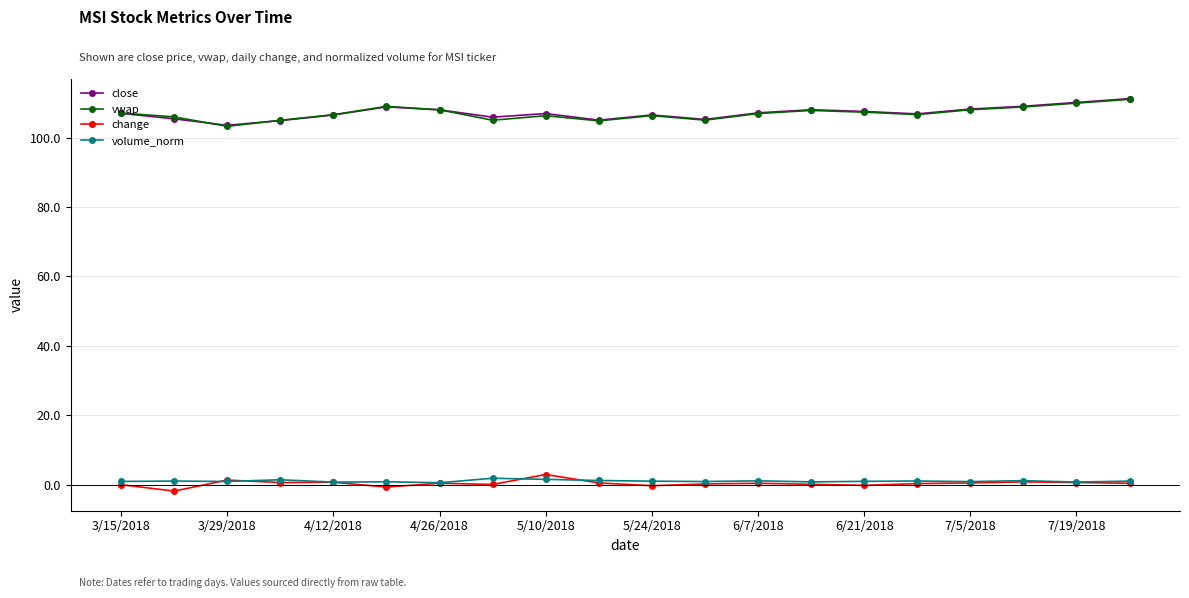

At how many categories does at least one series exceed 17?

20